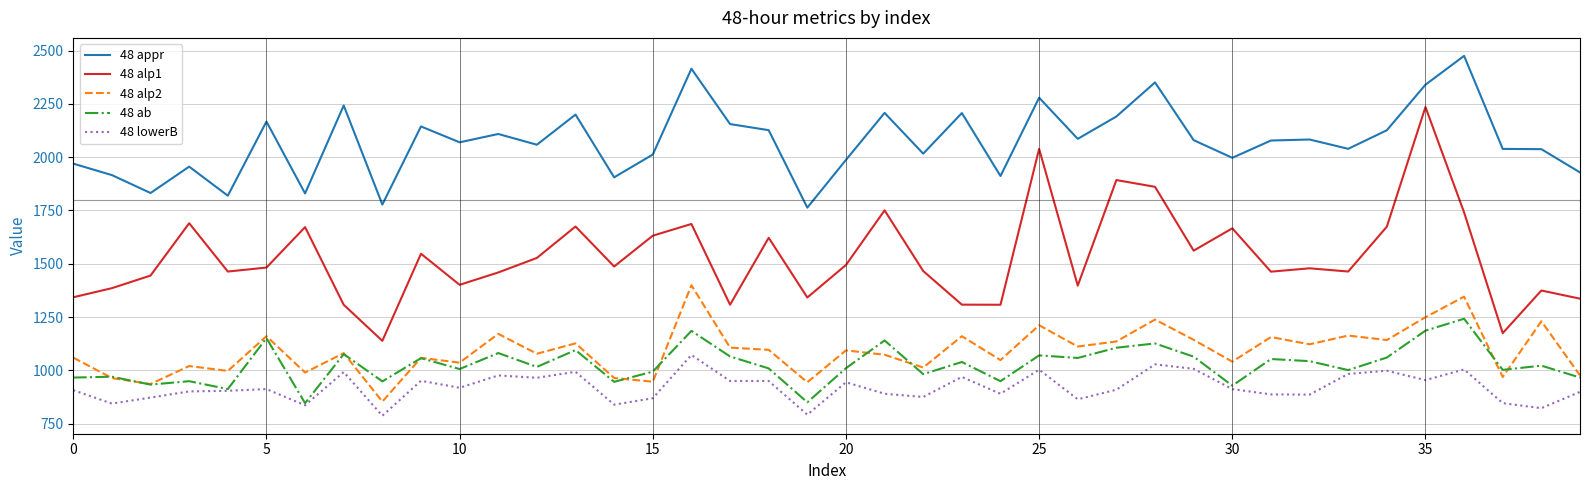

How many values in the 48 lowerB series are below 912?

20